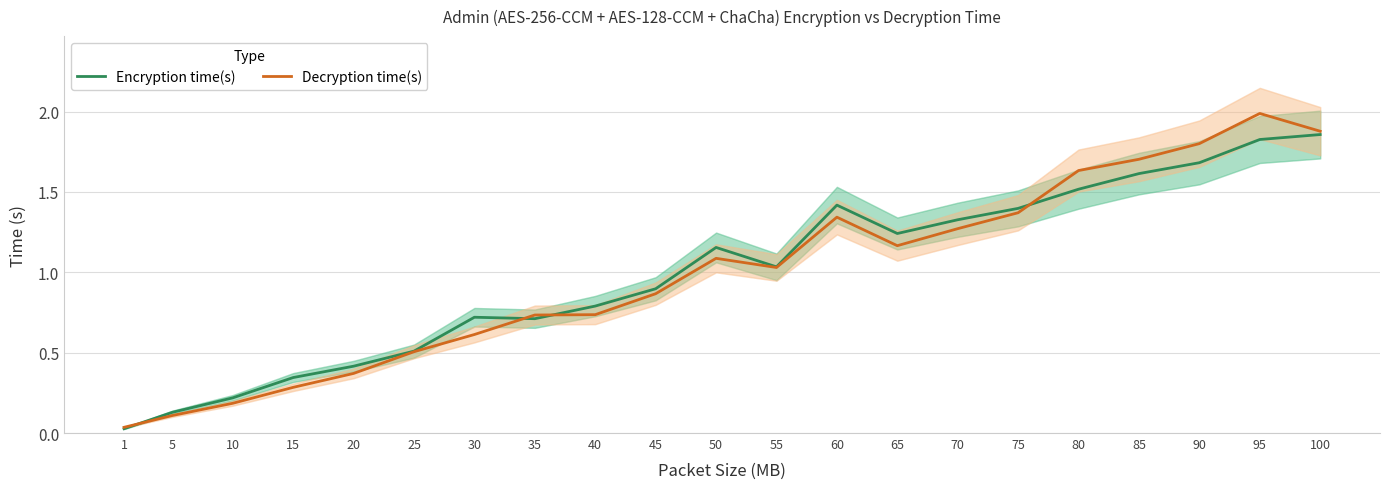

What value does the Decryption time(s) series have at 65?

1.2